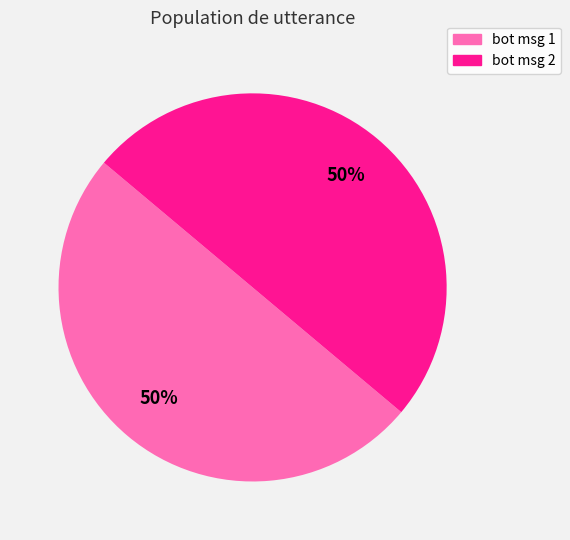

To the nearest percent, what is the difference between the largest and smallest slice percentages?

0%